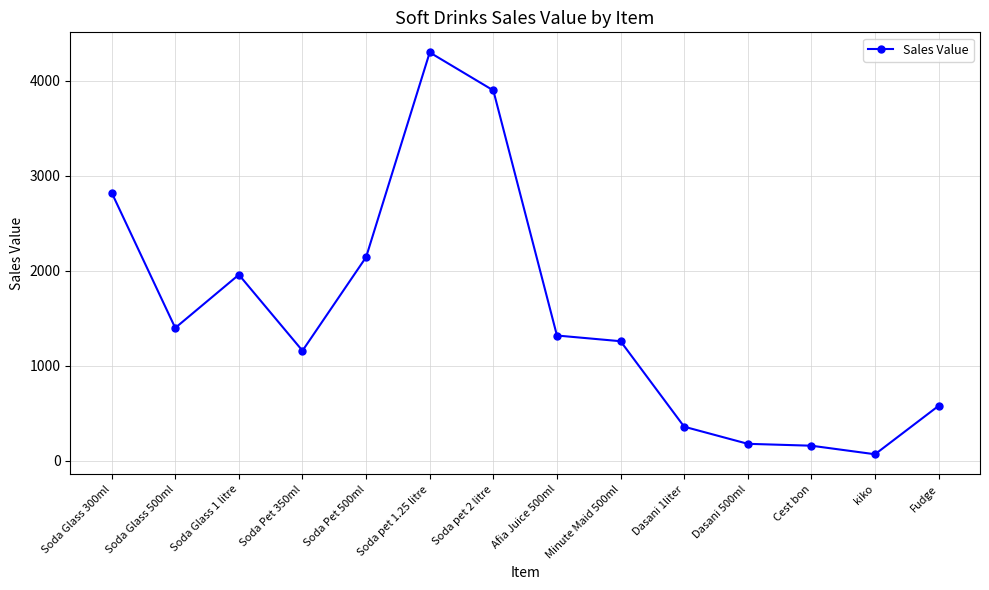

Which has a higher value, Soda Glass 300ml or Dasani 1liter?

Soda Glass 300ml